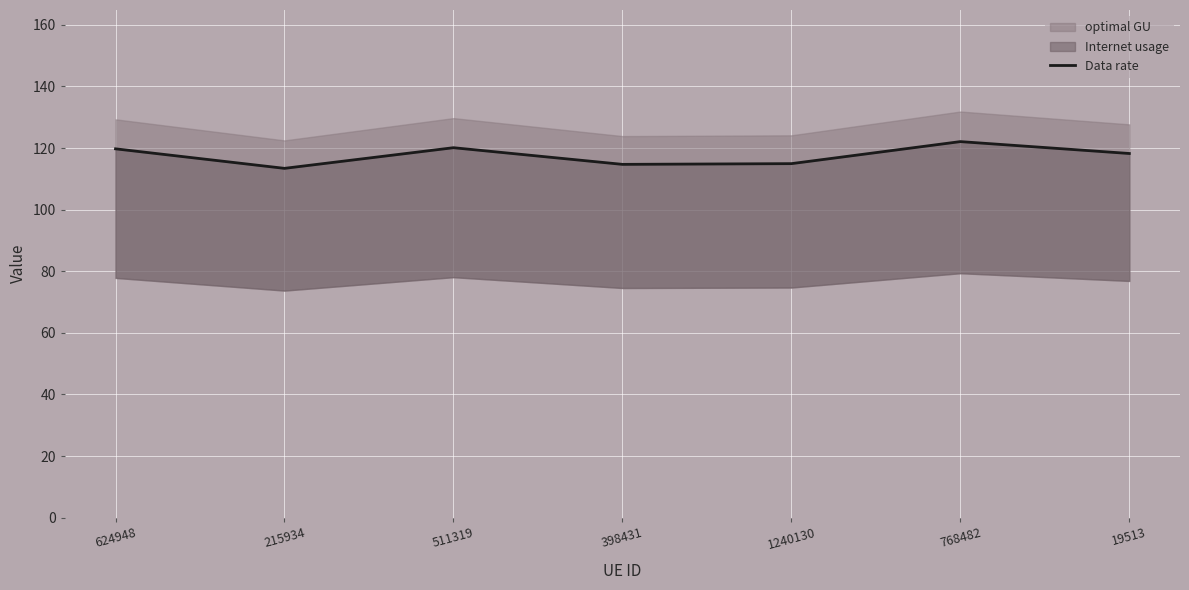

What is the label of the 6th point from the left?

768482